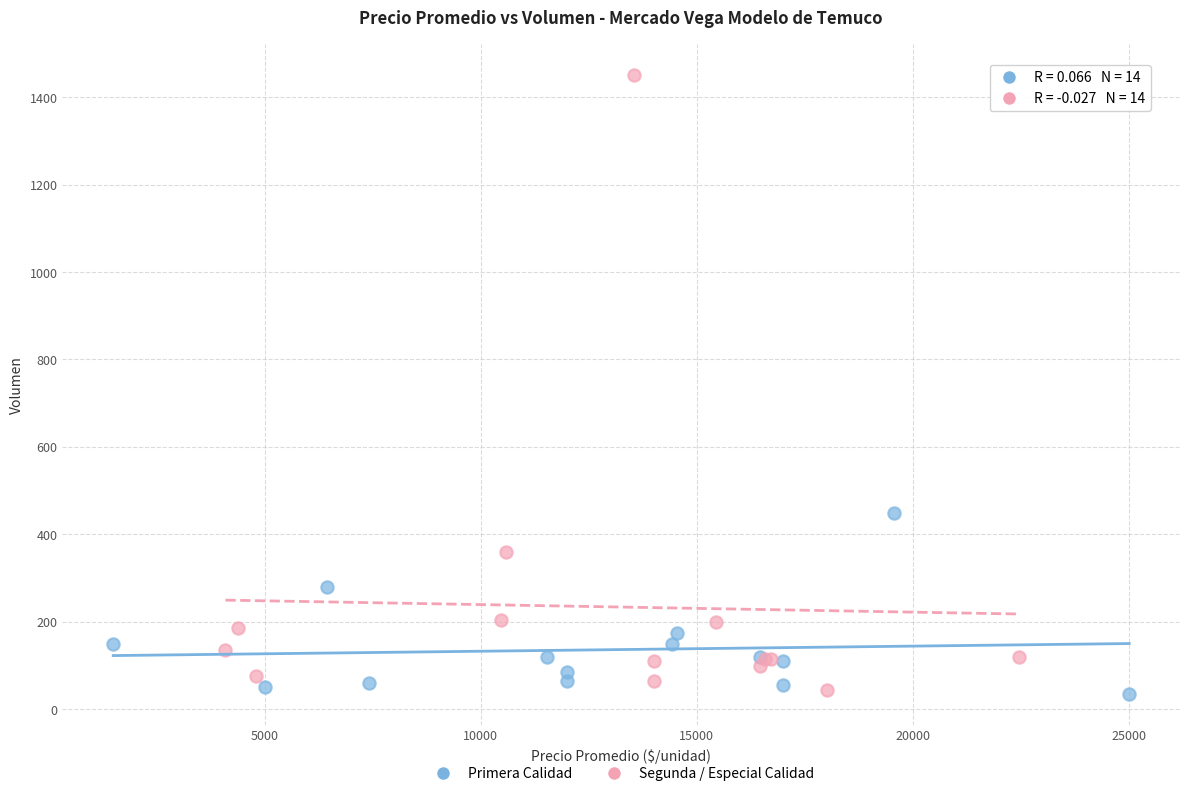

Which series has the largest Y range (max minus min)?

Segunda / Especial Calidad